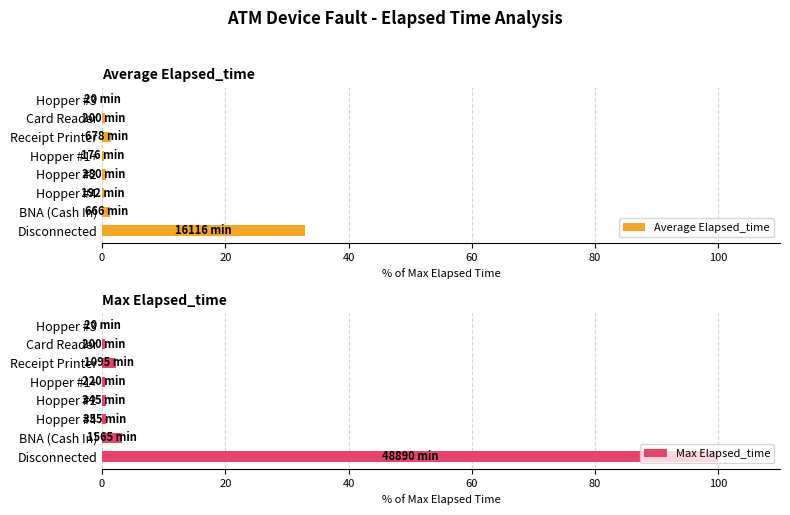

Rank the series by their average value, from lowest to highest.

Average Elapsed_time, Max Elapsed_time